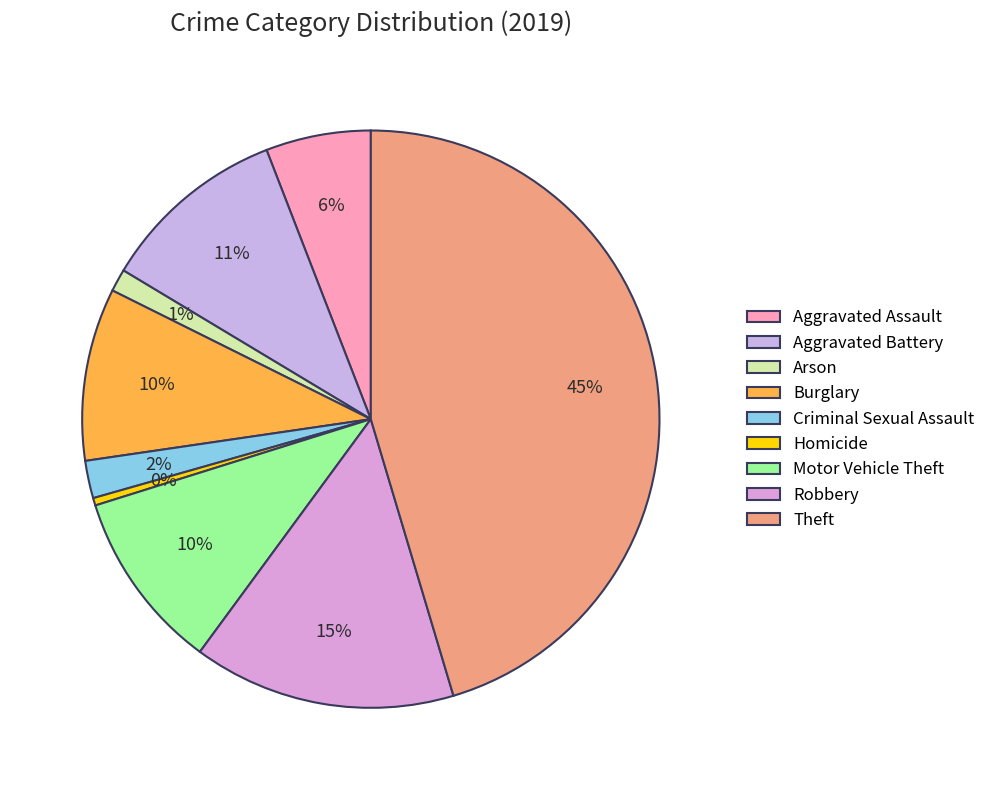

To the nearest percent, what is the difference between the largest and smallest slice percentages?

45%